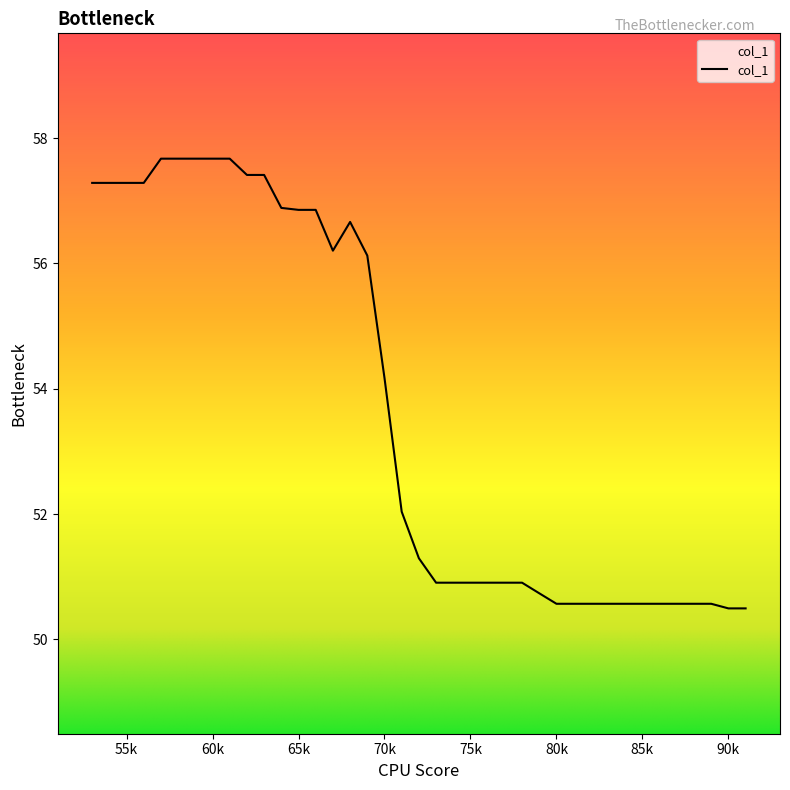

What is the greatest value displayed?

57.7